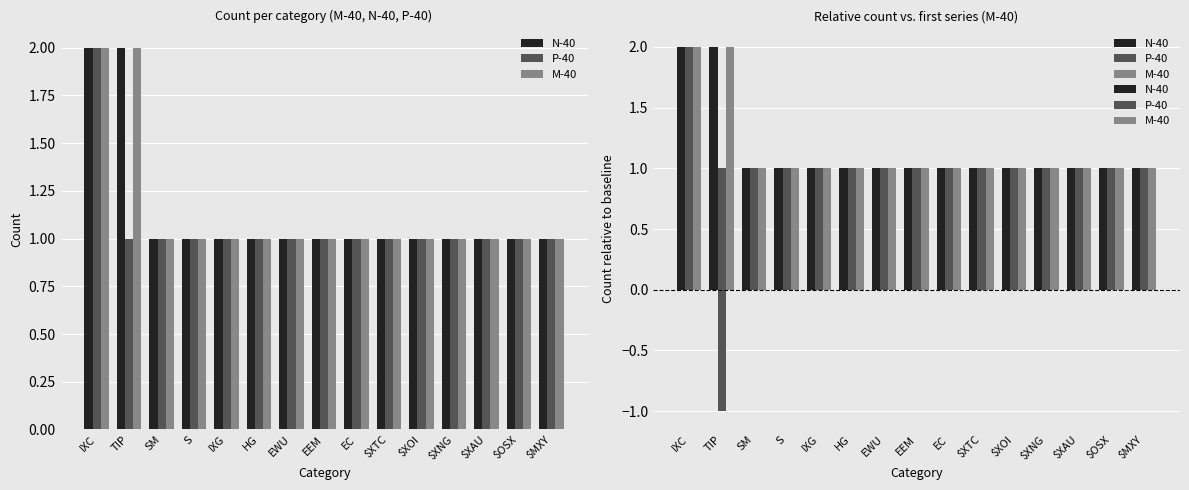

Which category has the highest value in the M-40 series?

IXC